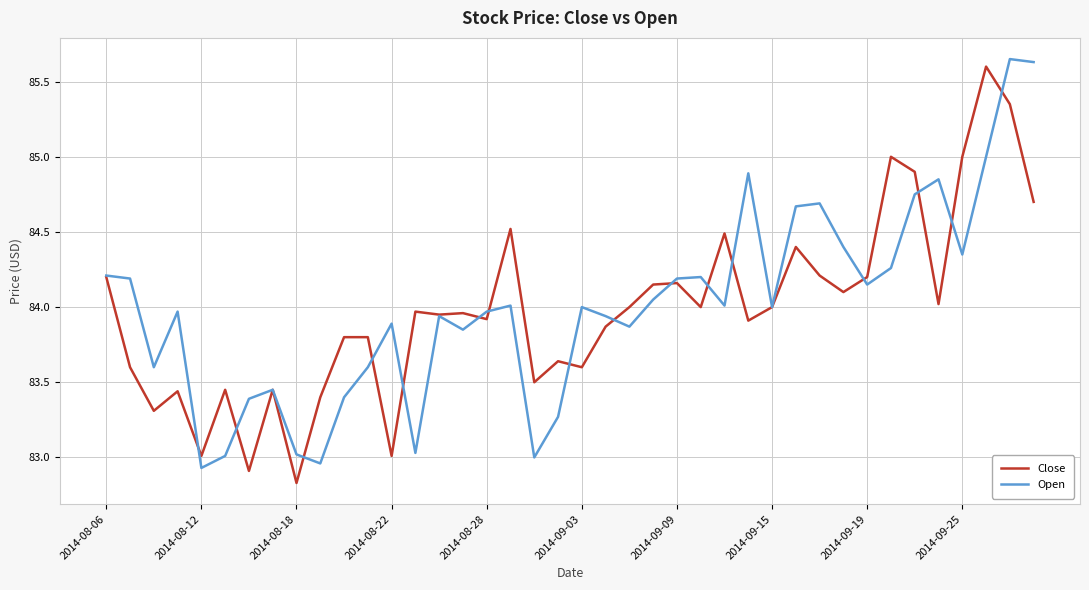

What is the lowest value of the Close series?

82.8